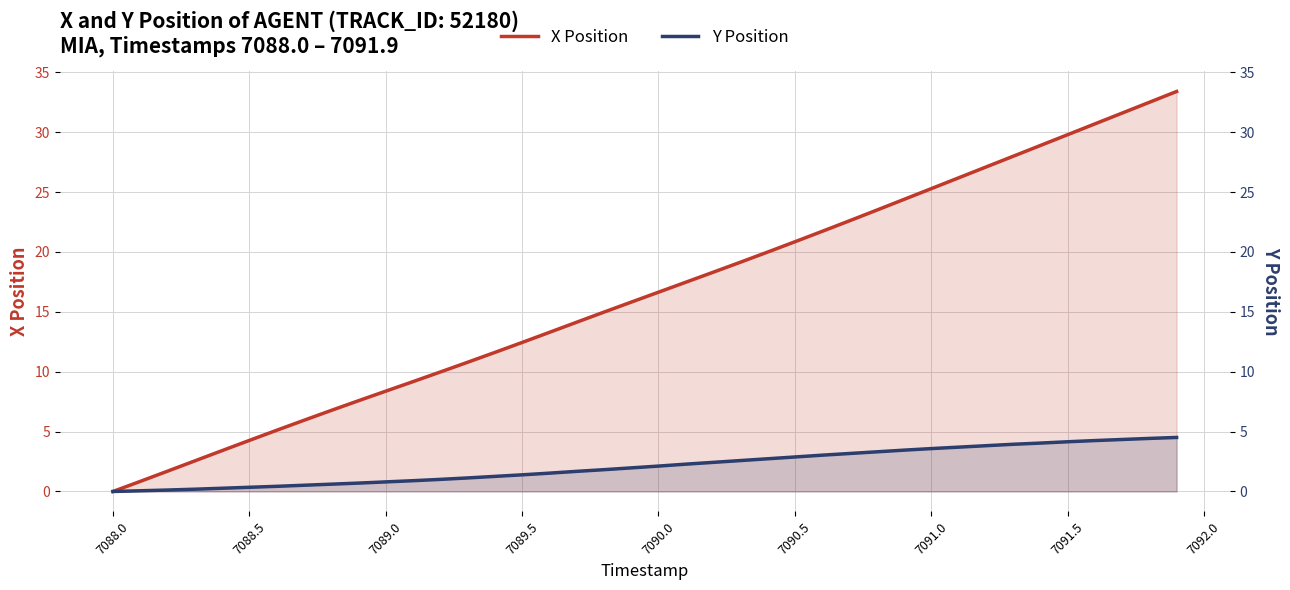

True or false: Y Position (right) and Y Position intersect in this chart.

False